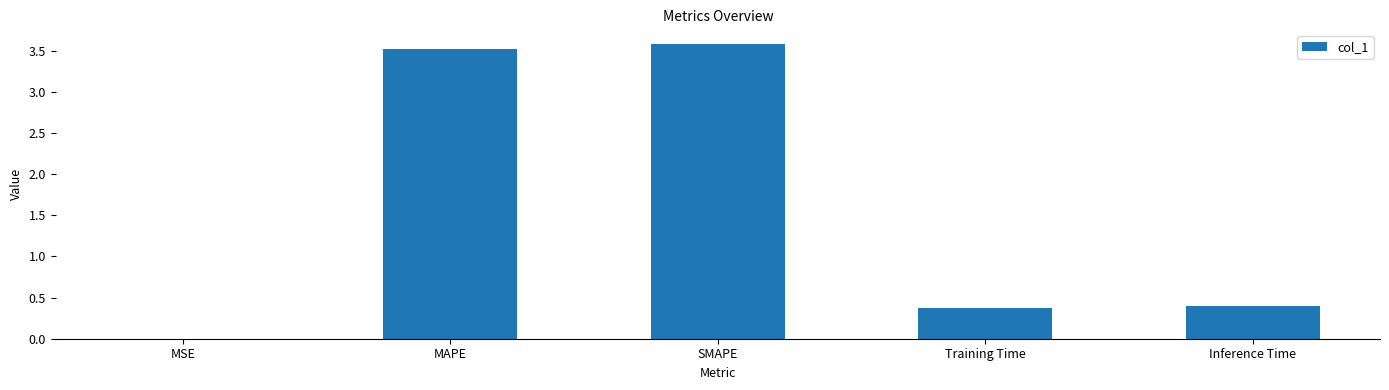

Which has a higher value, MAPE or Training Time?

MAPE